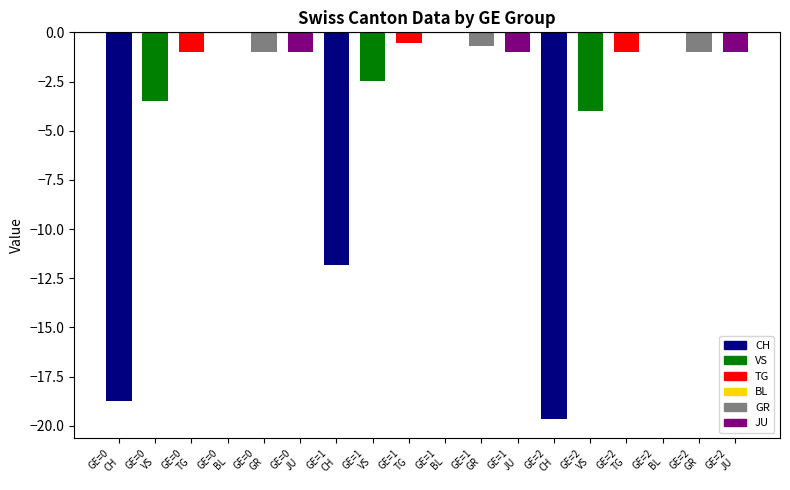

What is the sum of all values?

-68.5